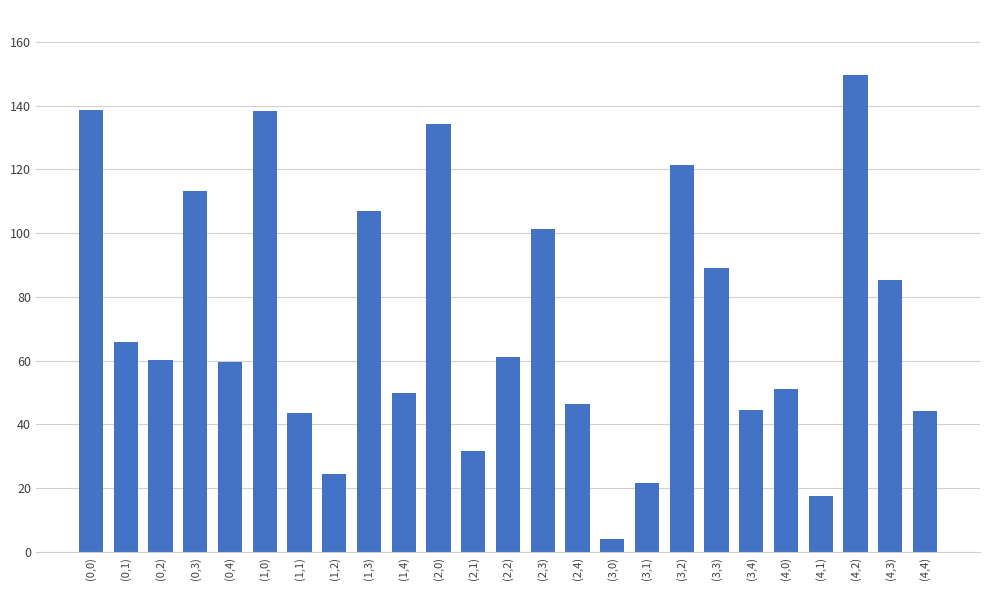

True or false: the data shows 59.8 at (3,4).

False